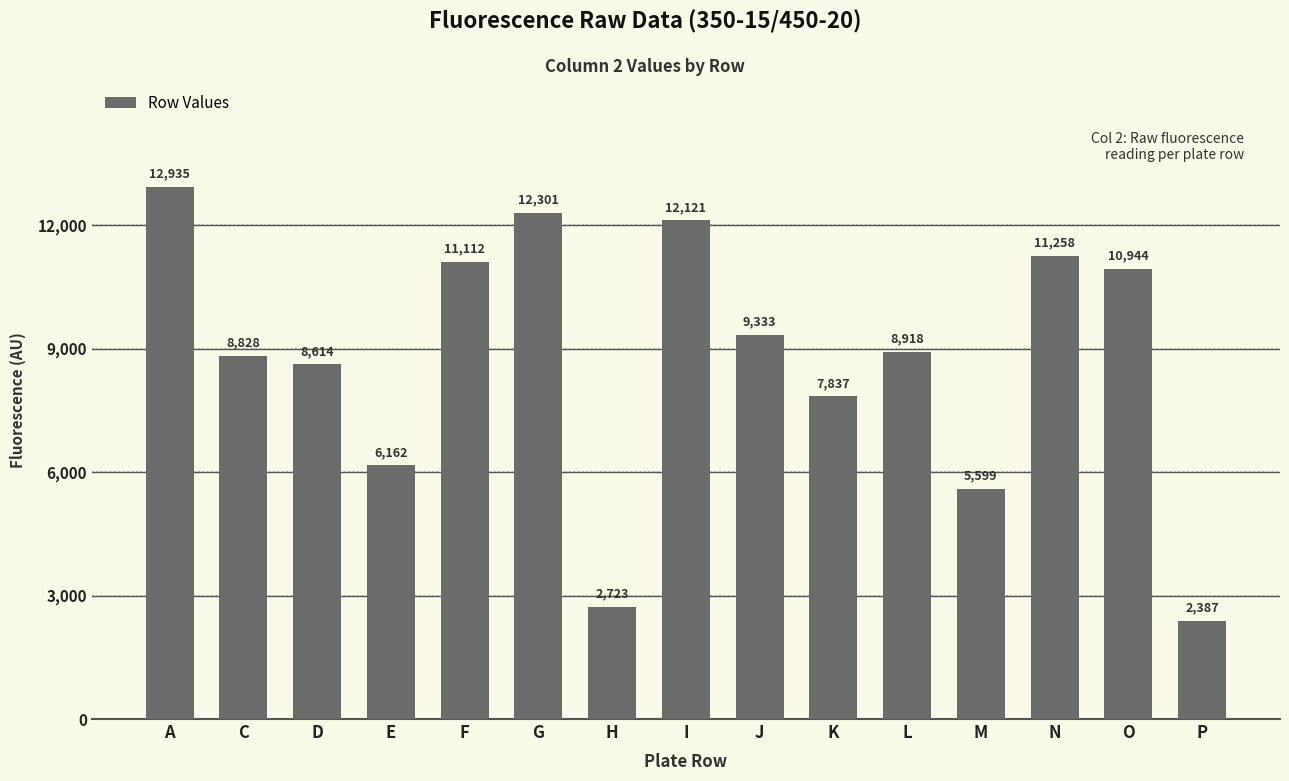

What is the difference between the second highest and minimum values?

9914